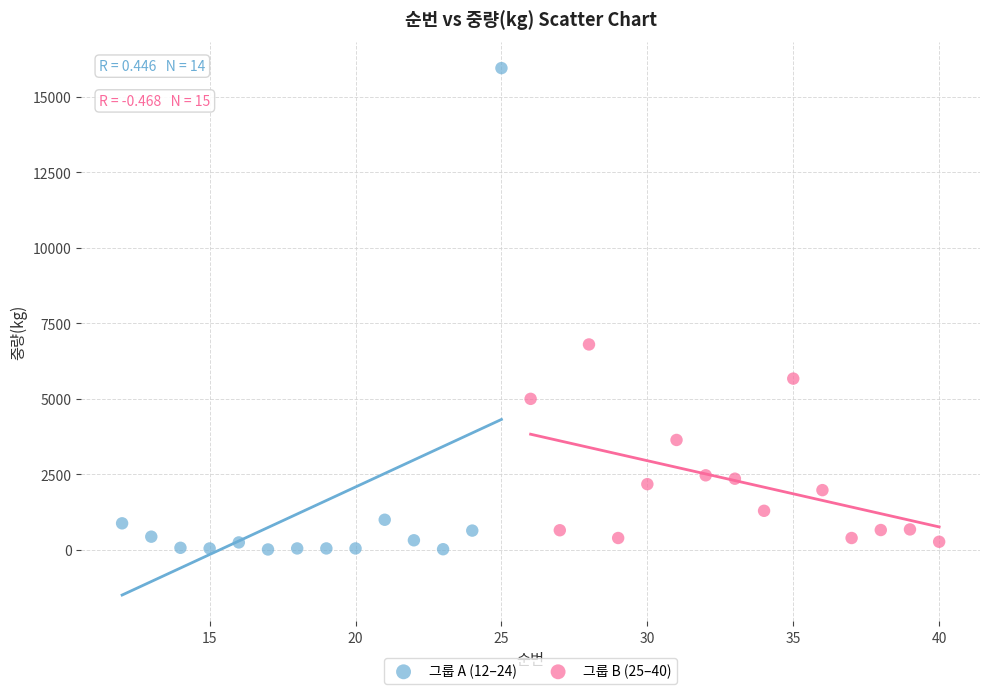

Which series reaches the maximum Y coordinate?

그룹 A (12–24)